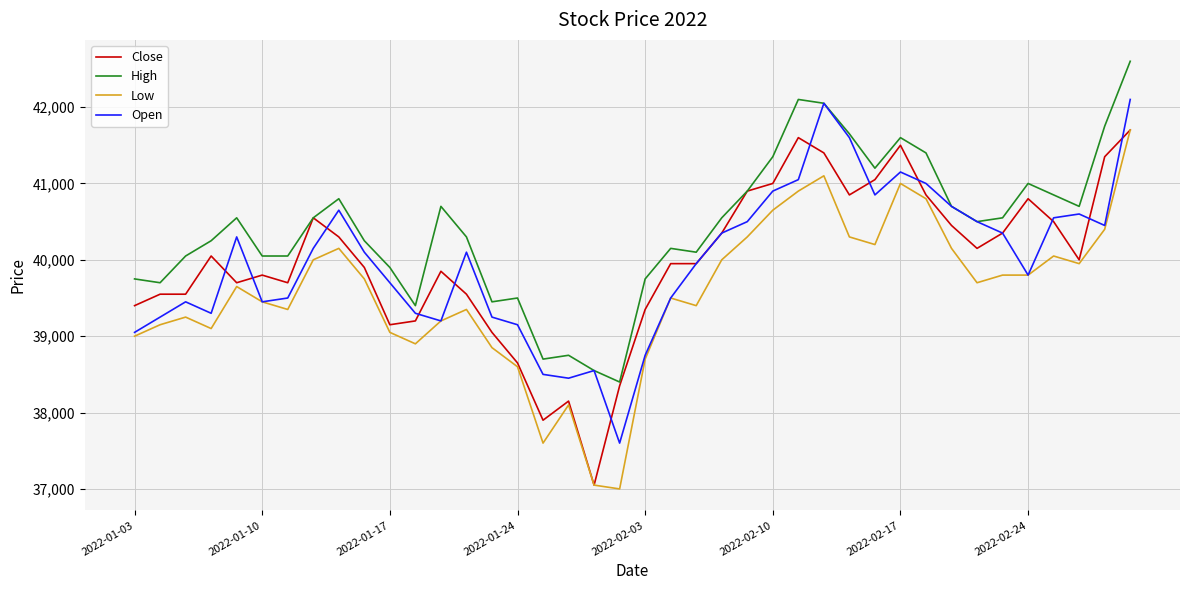

What are all the series names shown in the legend?

Close, High, Low, Open